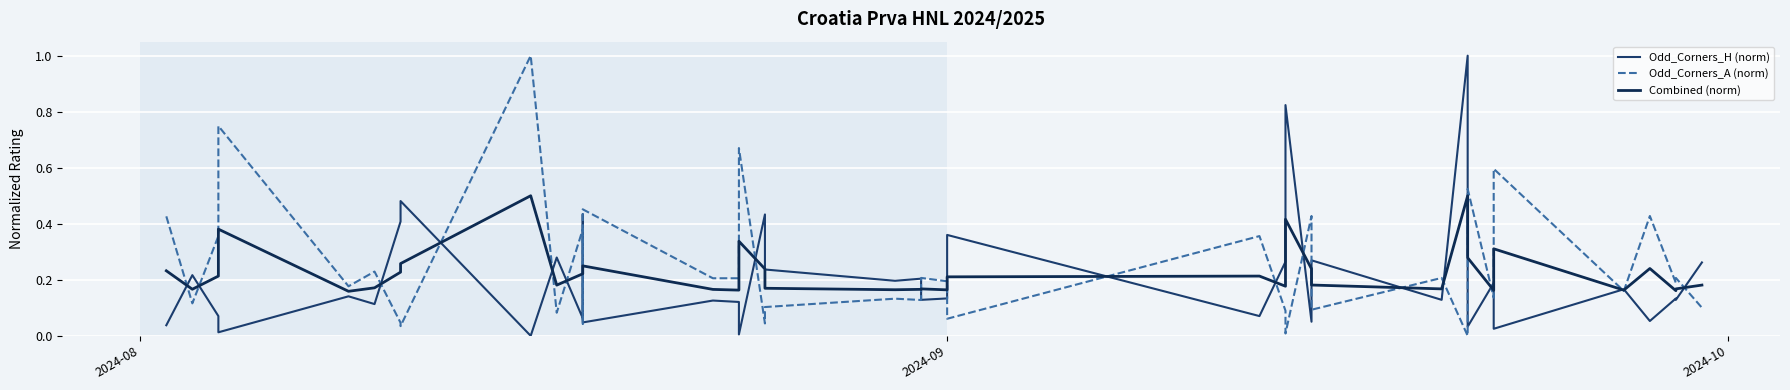

What is the sum of all Odd_Corners_H (norm) values?

8.3